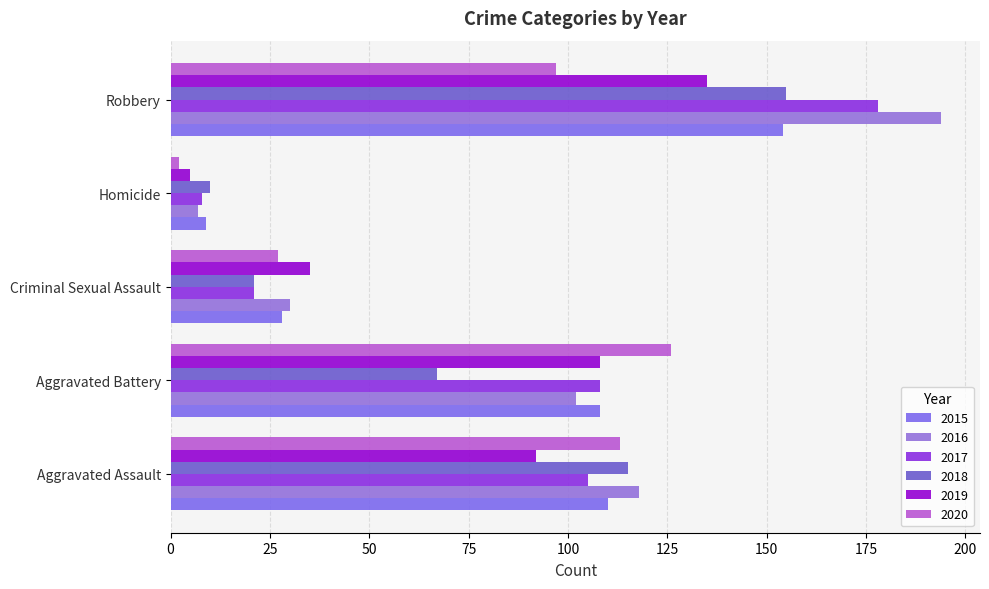

What is the difference between the maximum and minimum values in the 2020 series?

124